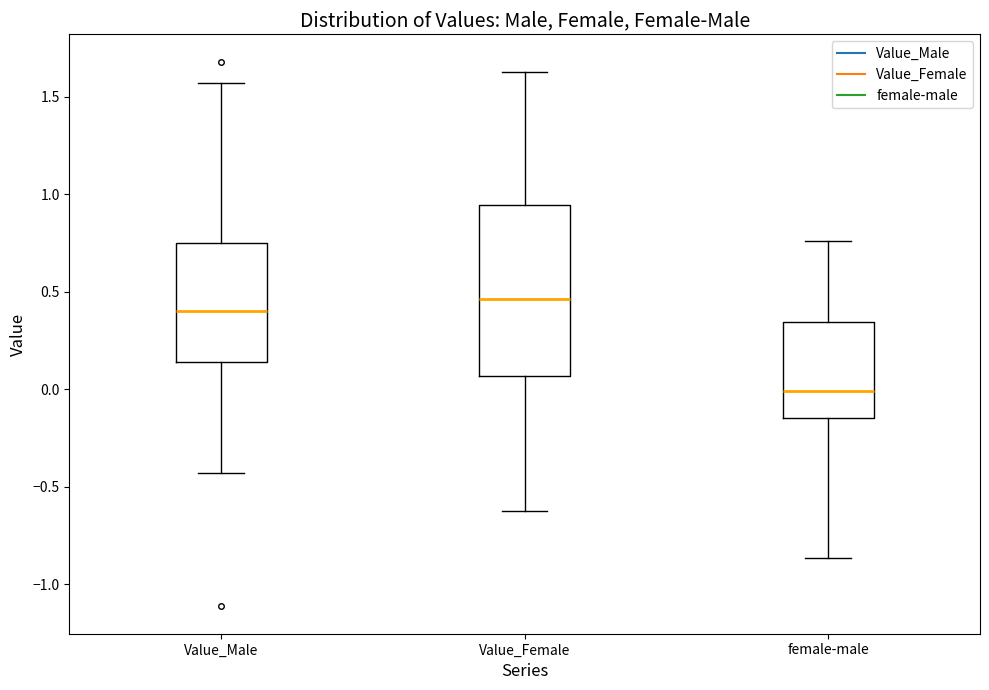

Reading left to right, transcribe this box plot: for each box, give where its median line is, the range the box spans, and where its two whiskers end, as read against the y-axis. The values are not printed on the chart, so give them approximately, as read against the axis.

Value_Male: median 0.40, box 0.15 to 0.75, whiskers -0.45 to 1.55
Value_Female: median 0.45, box 0.05 to 0.95, whiskers -0.60 to 1.65
female-male: median 0.00, box -0.15 to 0.35, whiskers -0.85 to 0.75